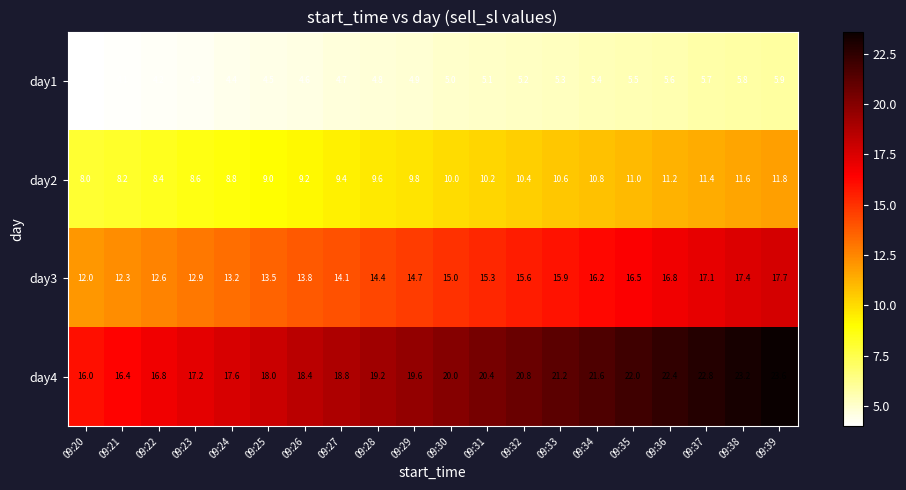

List the series in order of their overall mean, highest first.

day4, day3, day2, day1